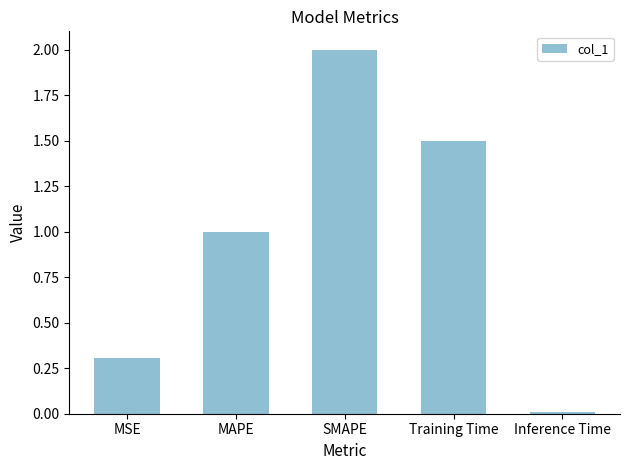

List the labels in order of value, largest first.

SMAPE, Training Time, MAPE, MSE, Inference Time